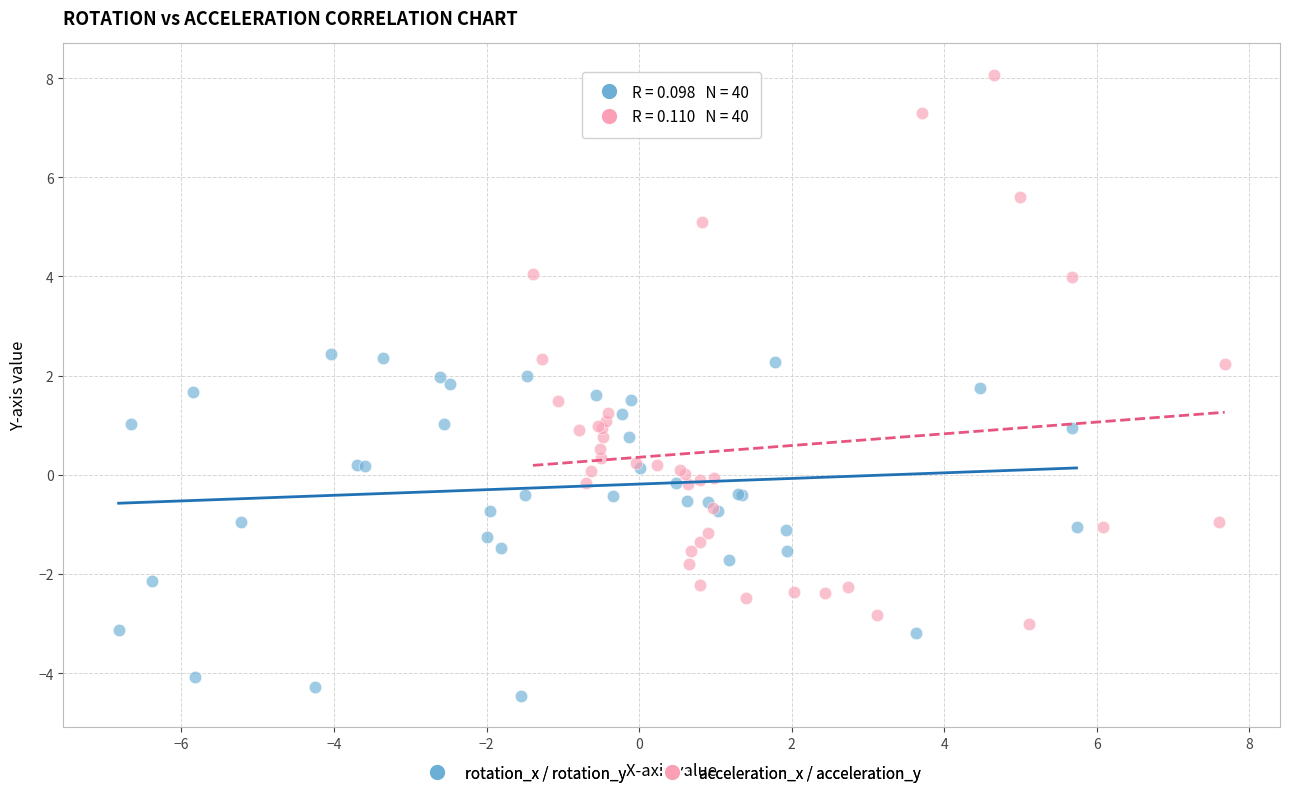

Which series reaches the maximum Y coordinate?

acceleration_x / acceleration_y